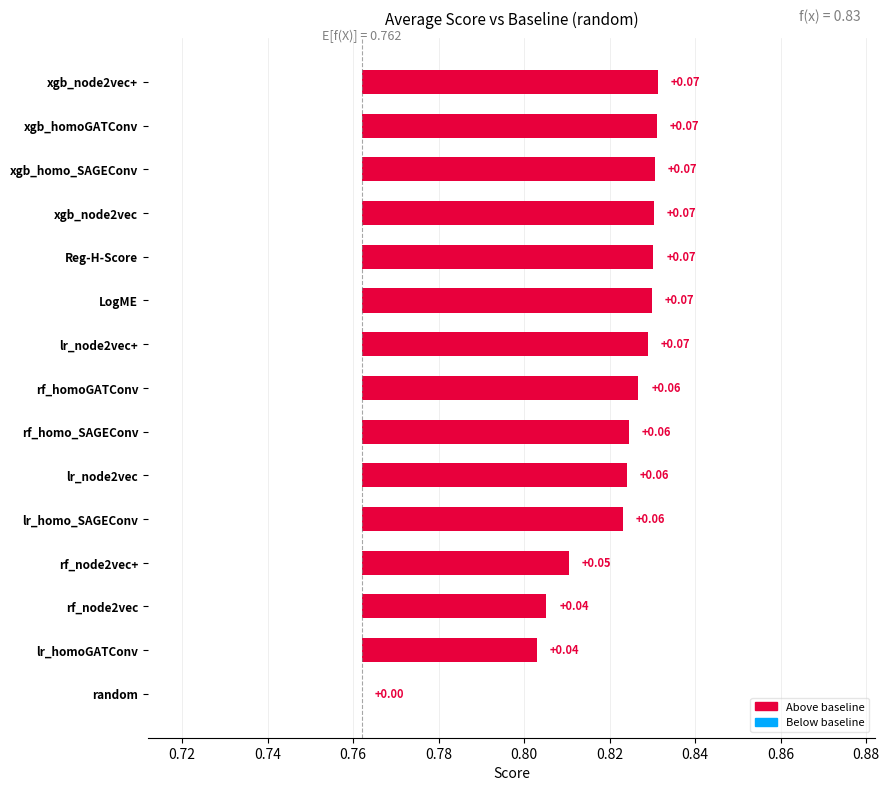

What position from the left is xgb_node2vec+?

1